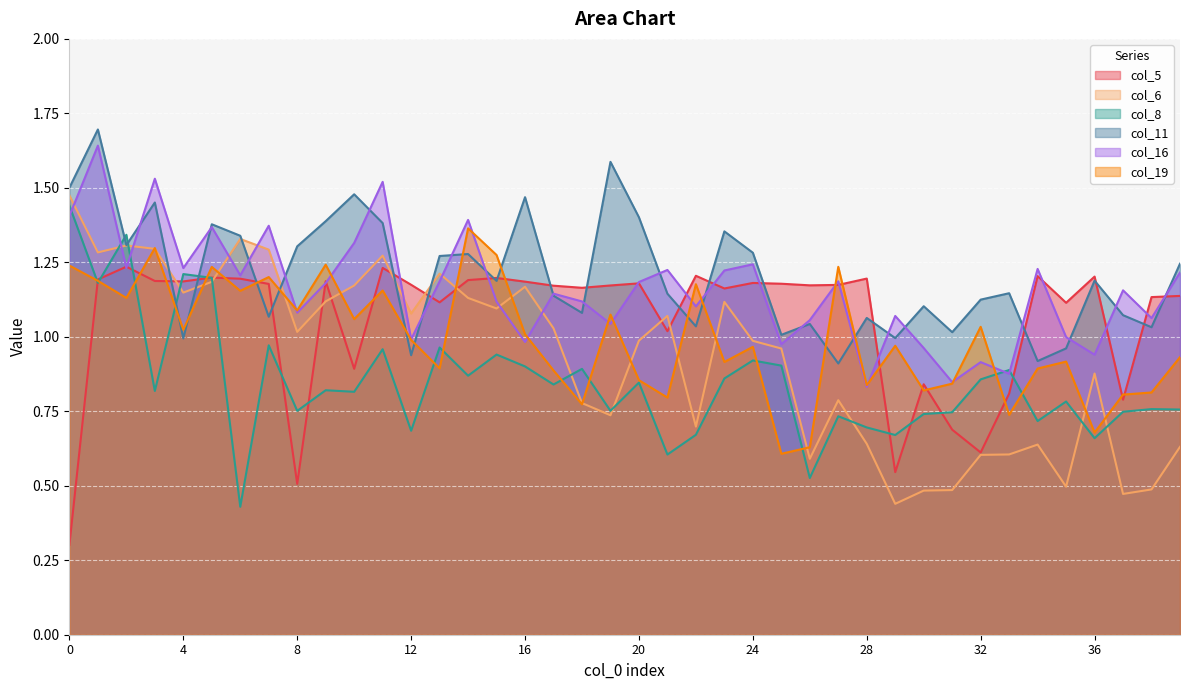

Reading right to left, extract all data points from this chart.

col_5: 39=1.1	38=1.1	37=0.8	36=1.2	35=1.1	34=1.2	33=0.8	32=0.6	31=0.7	30=0.8	29=0.5	28=1.2	27=1.2	26=1.2	25=1.2	24=1.2	23=1.2	22=1.2	21=1.0	20=1.2	19=1.2	18=1.2	17=1.2	16=1.2	15=1.2	14=1.2	13=1.1	12=1.2	11=1.2	10=0.9	9=1.2	8=0.5	7=1.2	6=1.2	5=1.2	4=1.2	3=1.2	2=1.2	1=1.2	0=0.3
col_6: 39=0.6	38=0.5	37=0.5	36=0.9	35=0.5	34=0.6	33=0.6	32=0.6	31=0.5	30=0.5	29=0.4	28=0.6	27=0.8	26=0.6	25=1.0	24=1.0	23=1.1	22=0.7	21=1.1	20=1.0	19=0.7	18=0.8	17=1.0	16=1.2	15=1.1	14=1.1	13=1.2	12=1.1	11=1.3	10=1.2	9=1.1	8=1.0	7=1.3	6=1.3	5=1.2	4=1.1	3=1.3	2=1.3	1=1.3	0=1.5
col_8: 39=0.8	38=0.8	37=0.7	36=0.7	35=0.8	34=0.7	33=0.9	32=0.9	31=0.7	30=0.7	29=0.7	28=0.7	27=0.7	26=0.5	25=0.9	24=0.9	23=0.9	22=0.7	21=0.6	20=0.8	19=0.8	18=0.9	17=0.8	16=0.9	15=0.9	14=0.9	13=1.0	12=0.7	11=1.0	10=0.8	9=0.8	8=0.8	7=1.0	6=0.4	5=1.2	4=1.2	3=0.8	2=1.3	1=1.2	0=1.4
col_11: 39=1.2	38=1.0	37=1.1	36=1.2	35=1.0	34=0.9	33=1.1	32=1.1	31=1.0	30=1.1	29=1.0	28=1.1	27=0.9	26=1.0	25=1.0	24=1.3	23=1.4	22=1.0	21=1.1	20=1.4	19=1.6	18=1.1	17=1.1	16=1.5	15=1.2	14=1.3	13=1.3	12=0.9	11=1.4	10=1.5	9=1.4	8=1.3	7=1.1	6=1.3	5=1.4	4=1.0	3=1.5	2=1.3	1=1.7	0=1.5
col_16: 39=1.2	38=1.1	37=1.2	36=0.9	35=1.0	34=1.2	33=0.9	32=0.9	31=0.8	30=1.0	29=1.1	28=0.8	27=1.2	26=1.1	25=1.0	24=1.2	23=1.2	22=1.1	21=1.2	20=1.2	19=1.0	18=1.1	17=1.1	16=1.0	15=1.1	14=1.4	13=1.2	12=1.0	11=1.5	10=1.3	9=1.2	8=1.1	7=1.4	6=1.2	5=1.4	4=1.2	3=1.5	2=1.2	1=1.6	0=1.4
col_19: 39=0.9	38=0.8	37=0.8	36=0.7	35=0.9	34=0.9	33=0.7	32=1.0	31=0.8	30=0.8	29=1.0	28=0.8	27=1.2	26=0.6	25=0.6	24=1.0	23=0.9	22=1.2	21=0.8	20=0.9	19=1.1	18=0.8	17=0.9	16=1.0	15=1.3	14=1.4	13=0.9	12=1.0	11=1.2	10=1.1	9=1.2	8=1.1	7=1.2	6=1.2	5=1.2	4=1.0	3=1.3	2=1.1	1=1.2	0=1.2